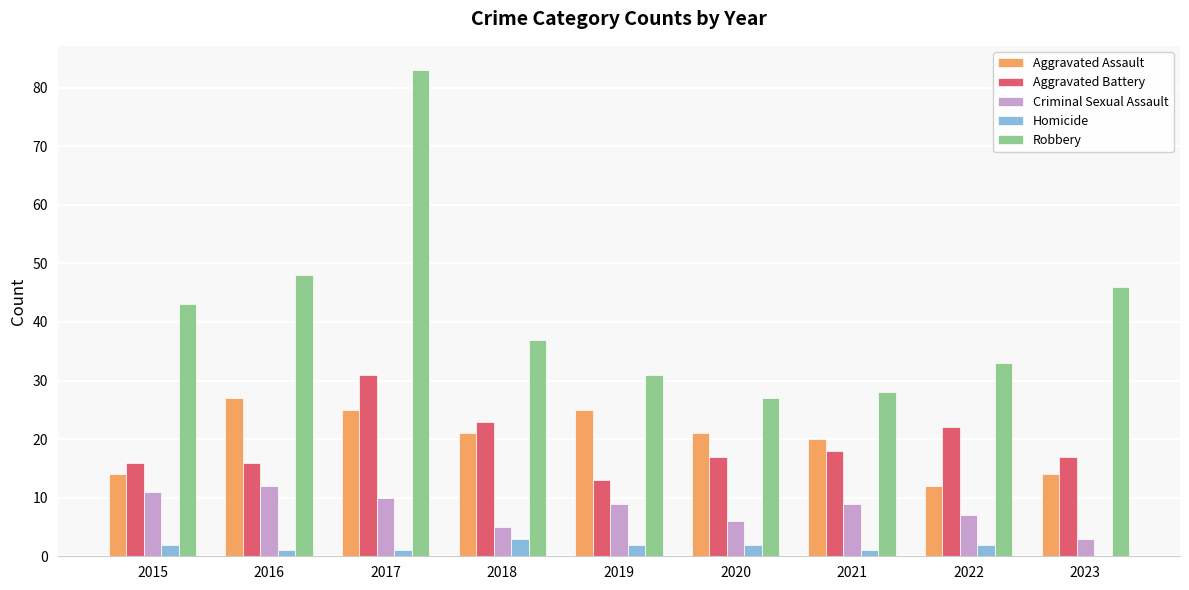

Which series changed the most between 2021 and 2022?

Aggravated Assault